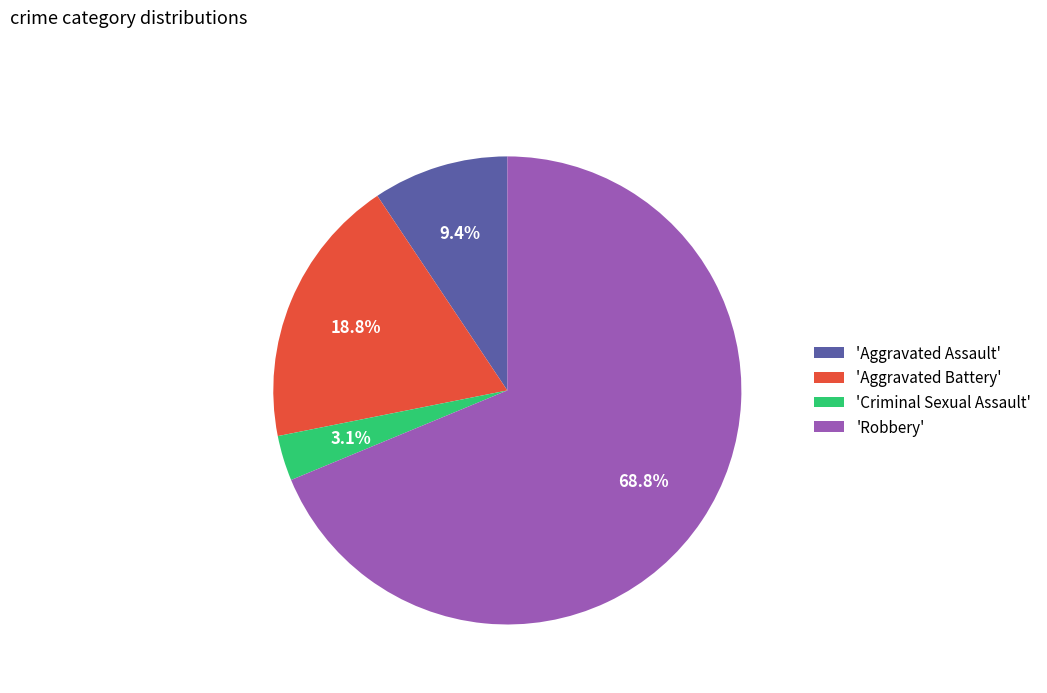

To the nearest percent, what is the difference between the largest and smallest slice percentages?

66%